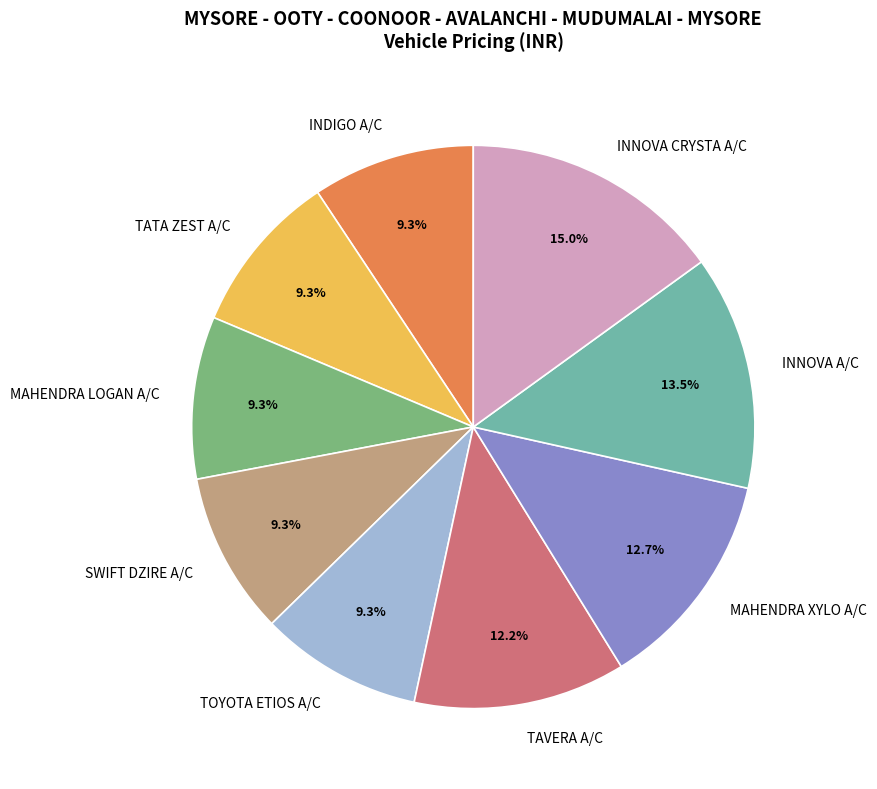

What percentage is the INDIGO A/C slice, to the nearest percent?

9%